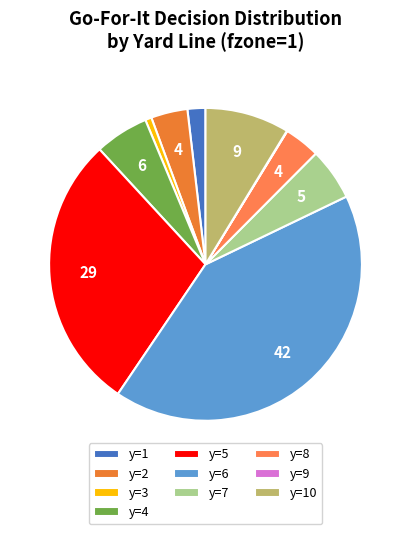

True or false: y=9 accounts for 0% of the total.

True